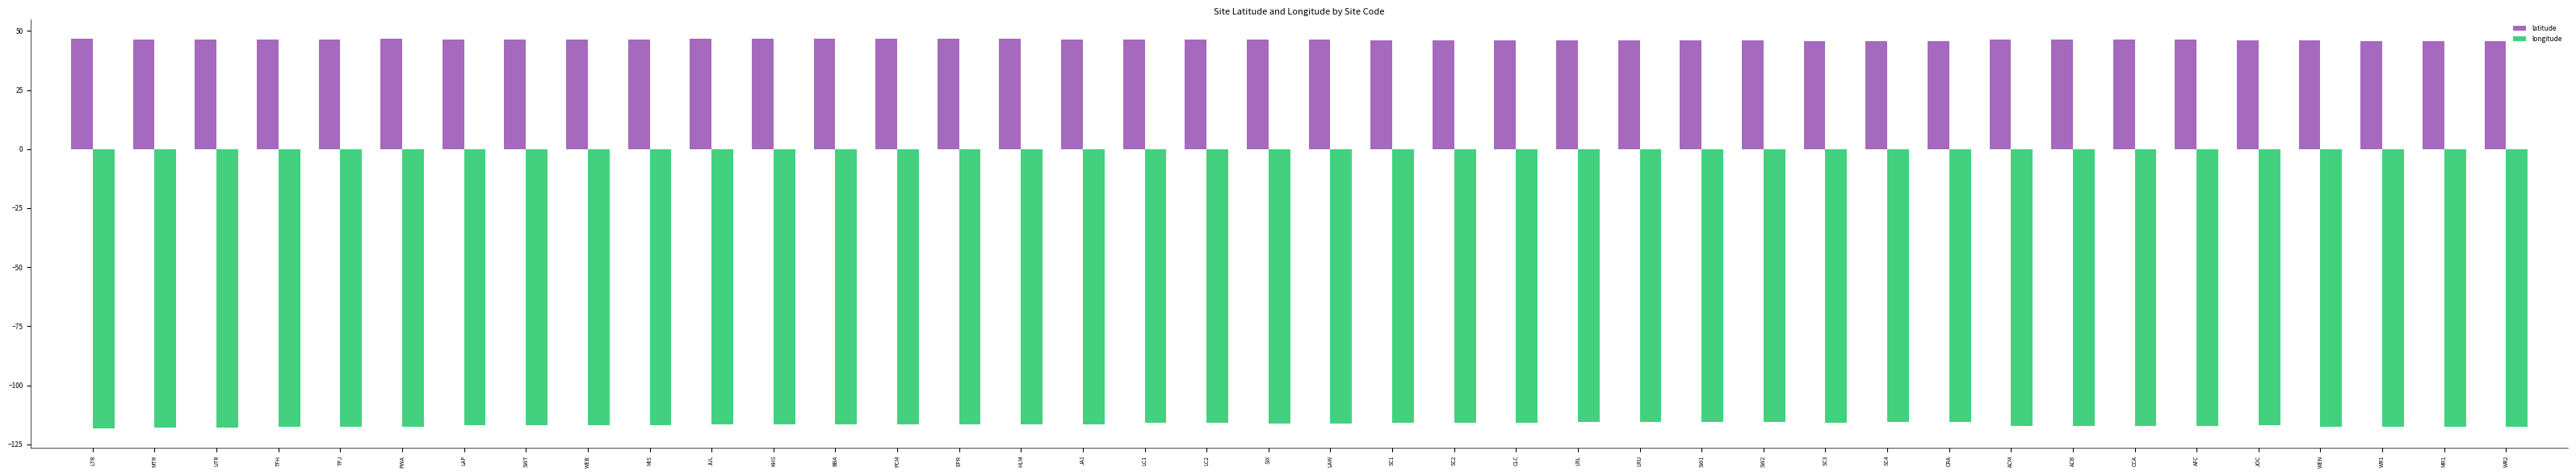

Which series has the largest total across all categories?

latitude